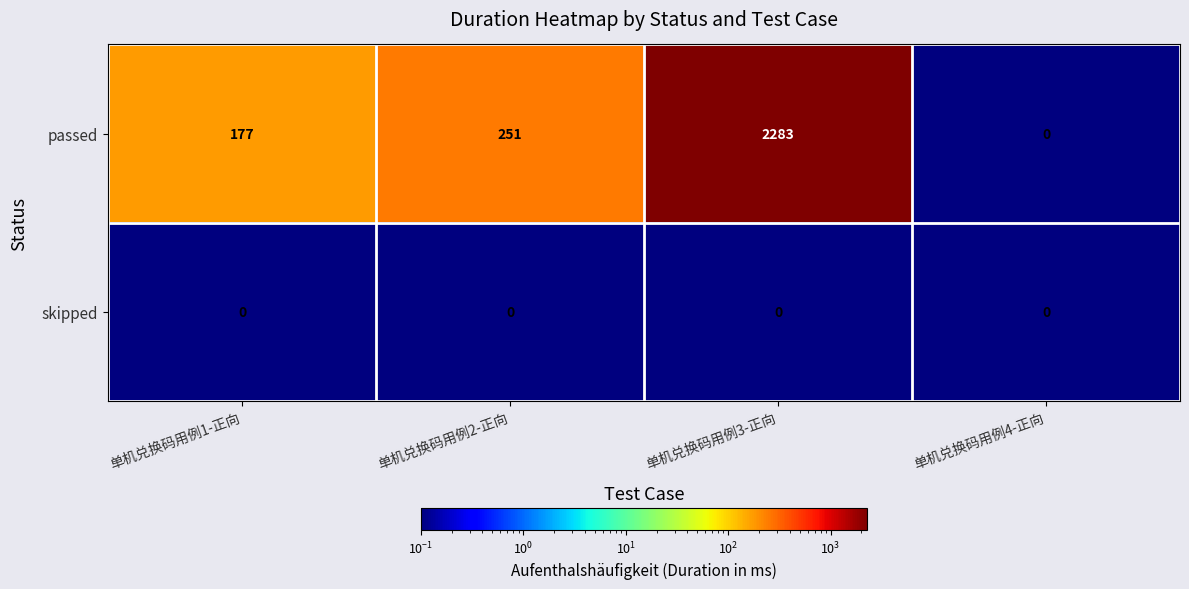

Is the value of skipped at 单机兑换码用例1-正向 greater than the value of passed at 单机兑换码用例3-正向?

No